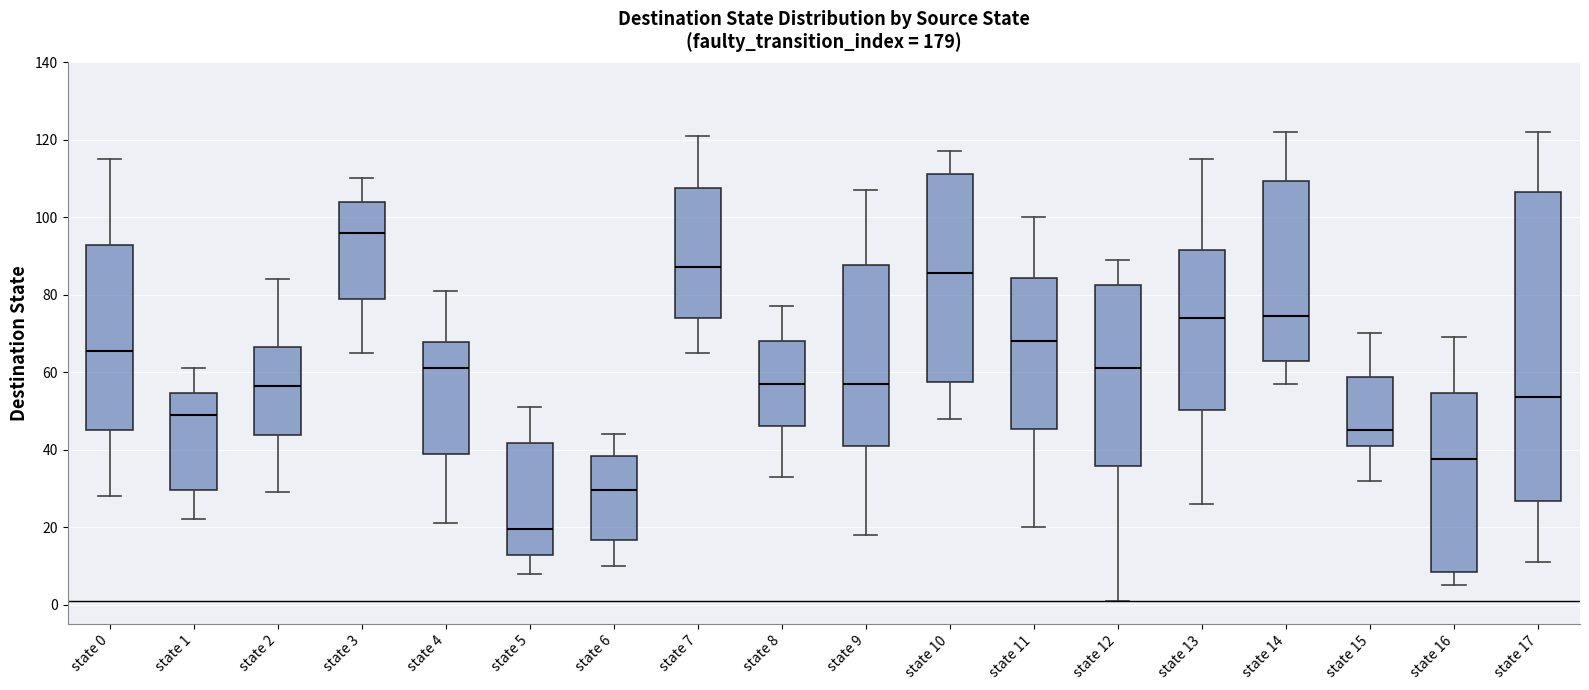

Which box has the highest median line?

state 3